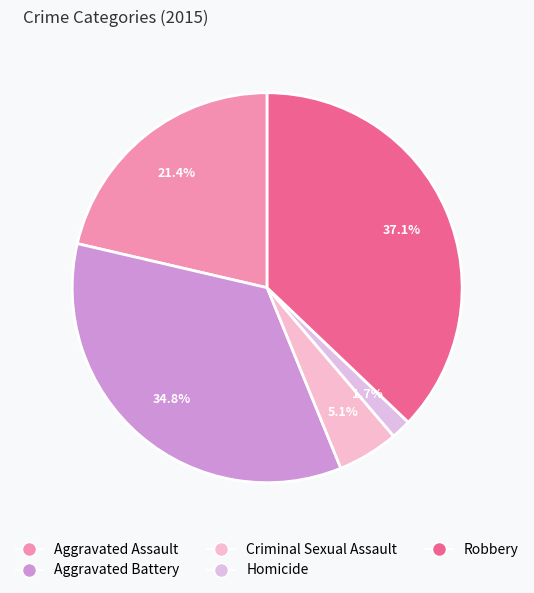

How many segments does this pie chart have?

5